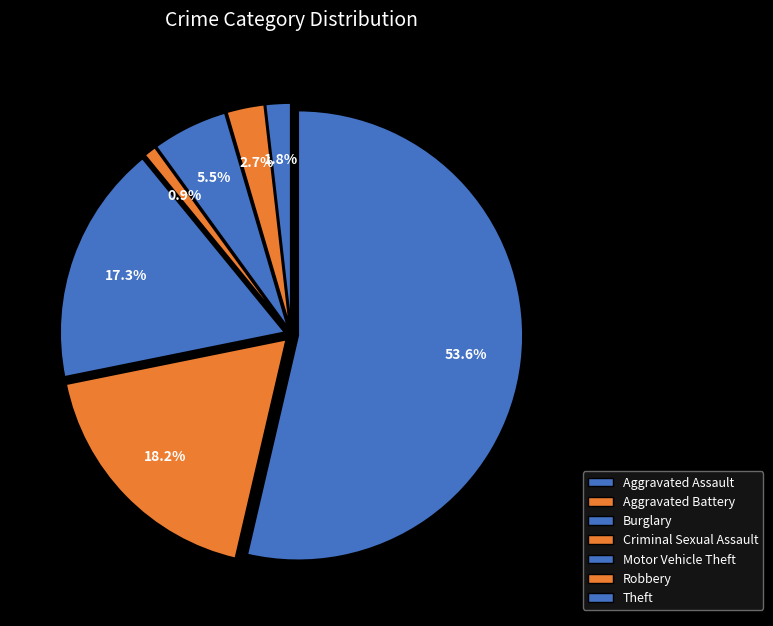

Which slice is the smallest?

Criminal Sexual Assault